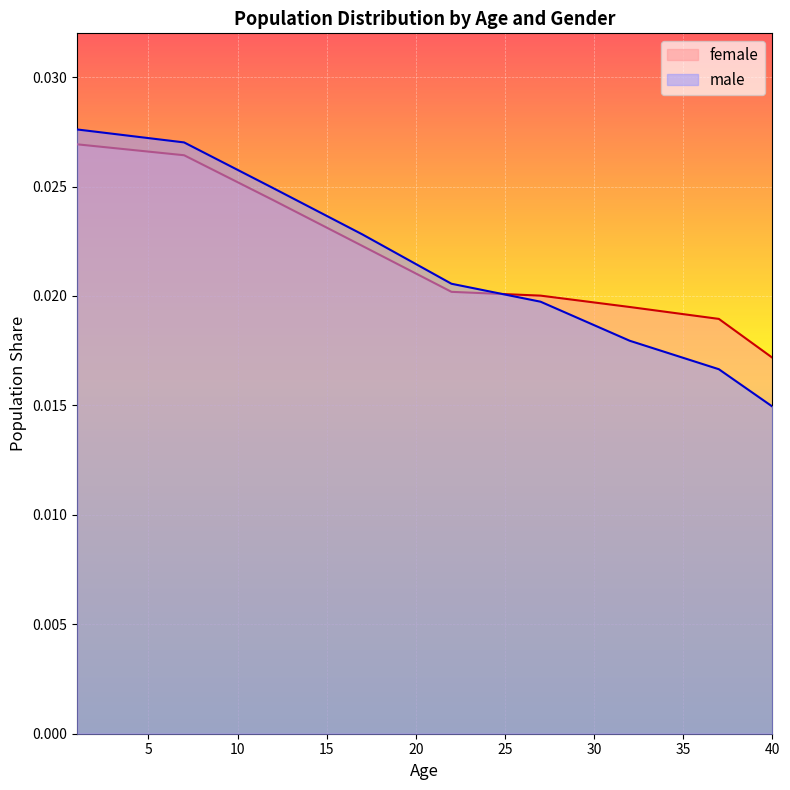

Does the chart display data point markers on the line(s)?

No